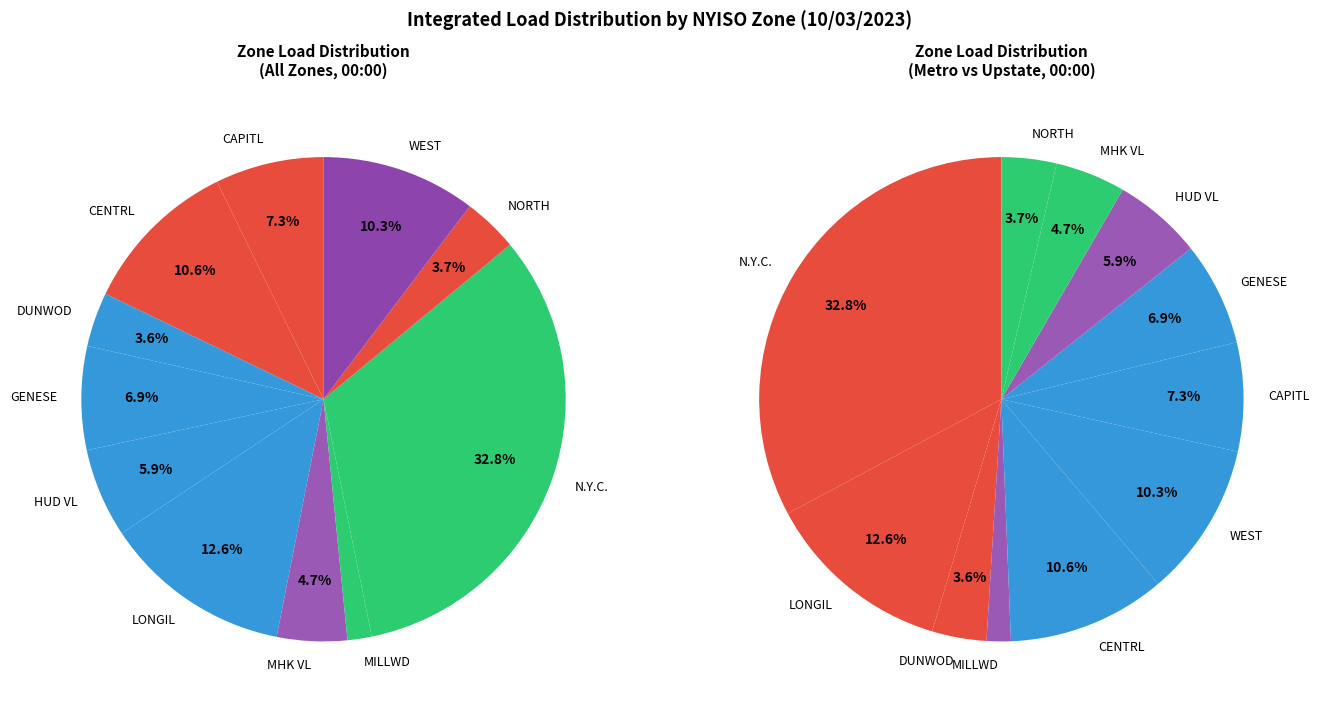

Approximately how many times larger is the value at HUD VL compared to LONGIL?

0.5